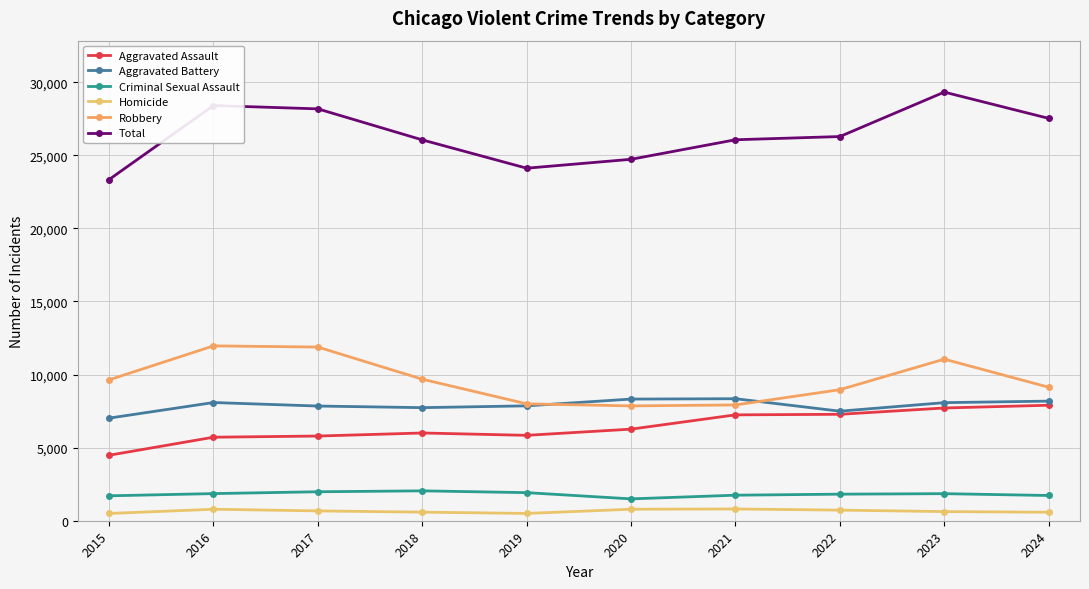

What value does the Homicide series have at 2019, to the nearest 10?

500